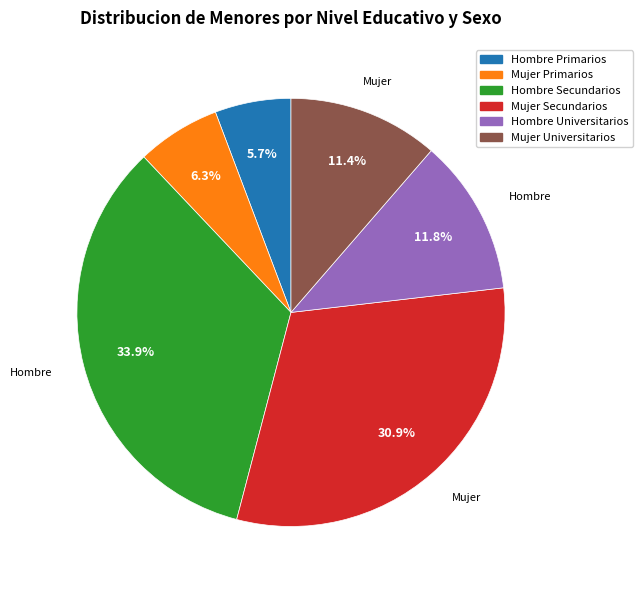

Is it true that Mujer Secundarios is 31% of the pie?

True